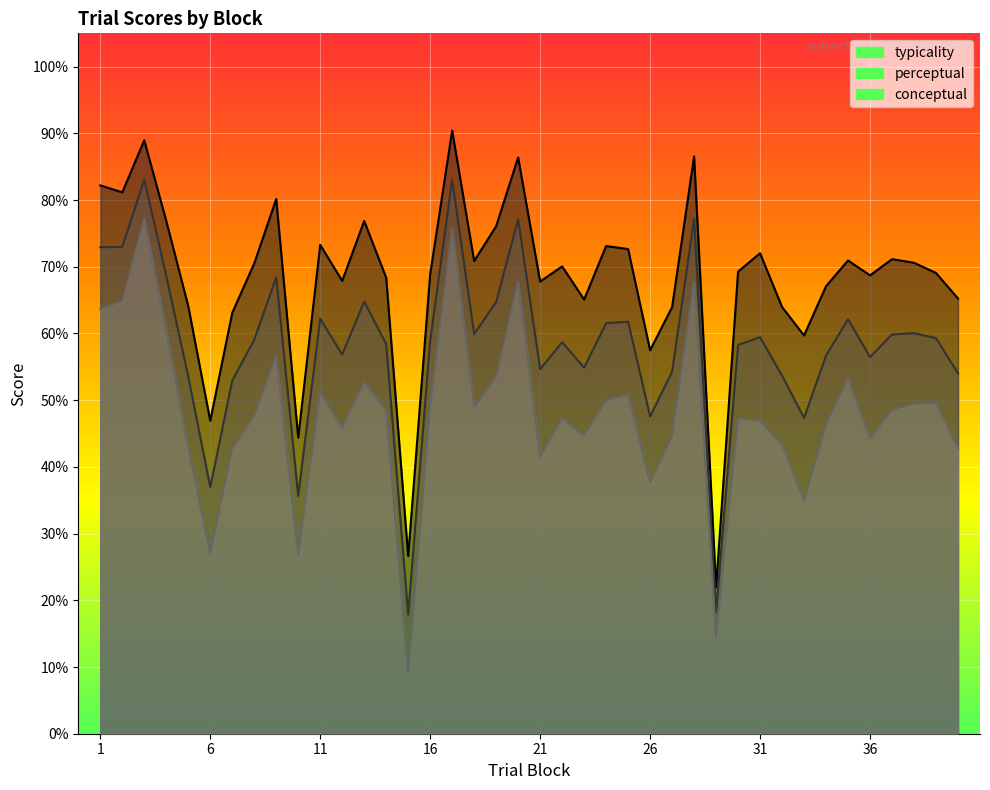

Which series has the largest range (max minus min)?

typicality